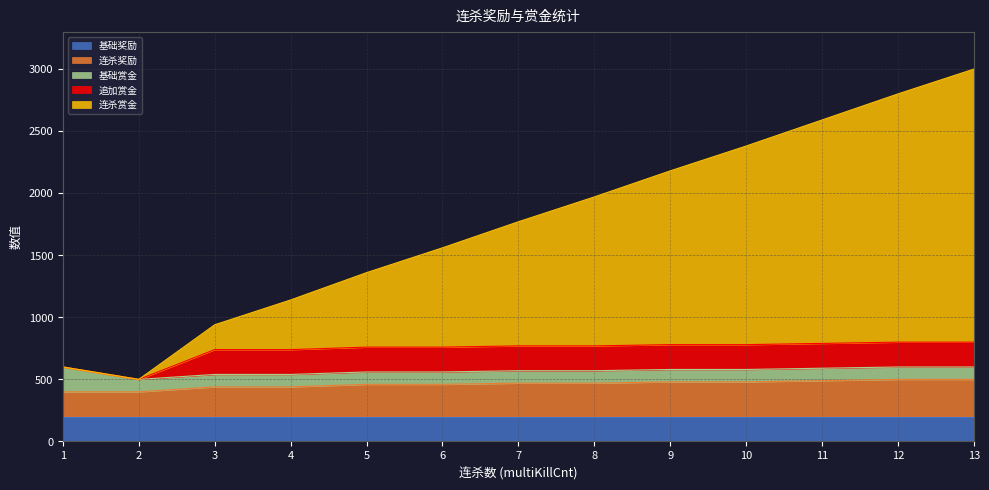

The 追加赏金 series shows 117 at 1. True or false?

False